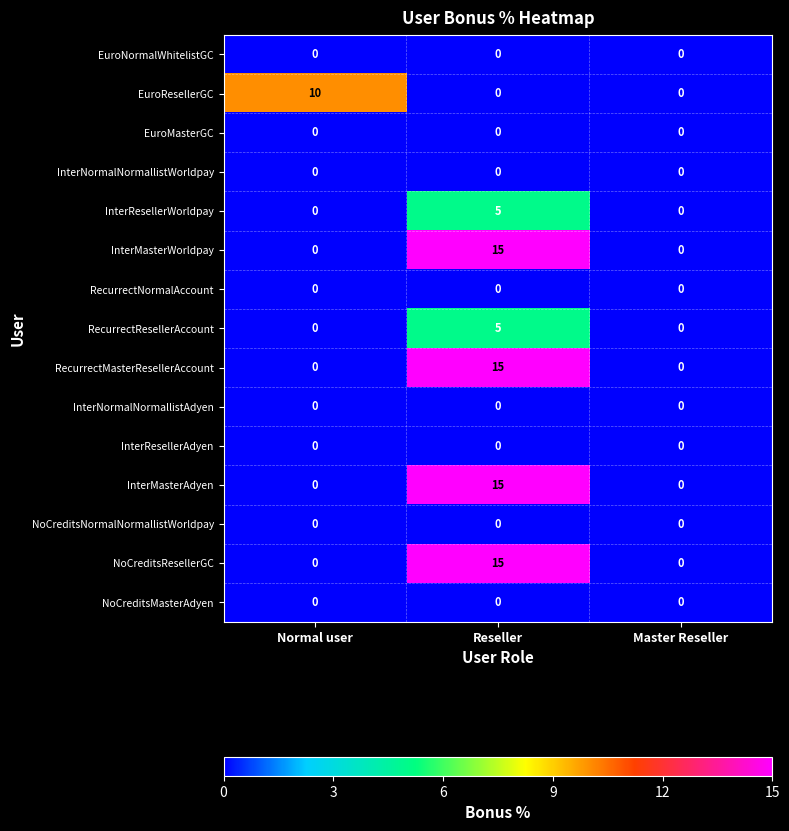

At which category is the sum across all series the highest?

Reseller